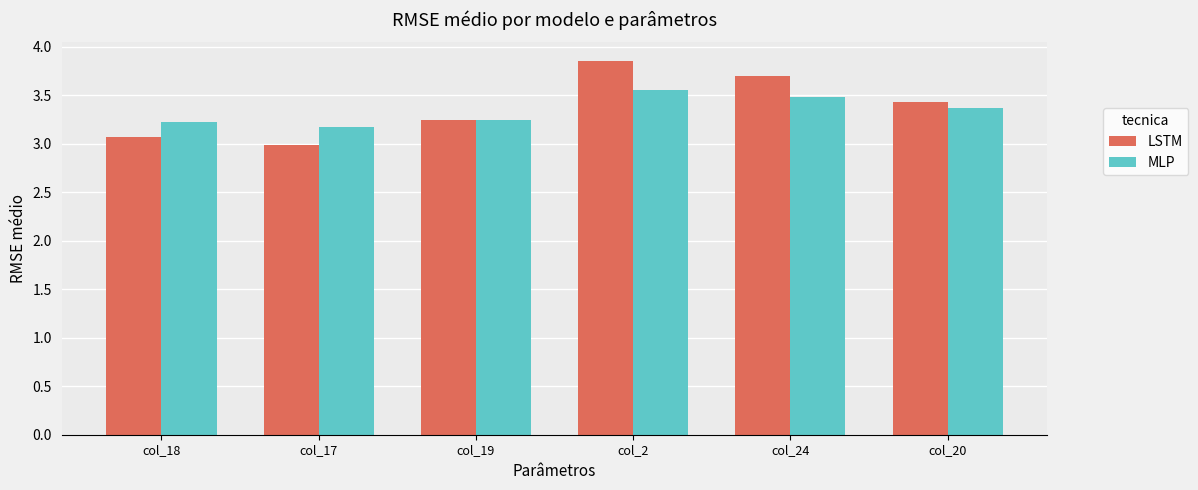

Which series has the largest total across all categories?

LSTM